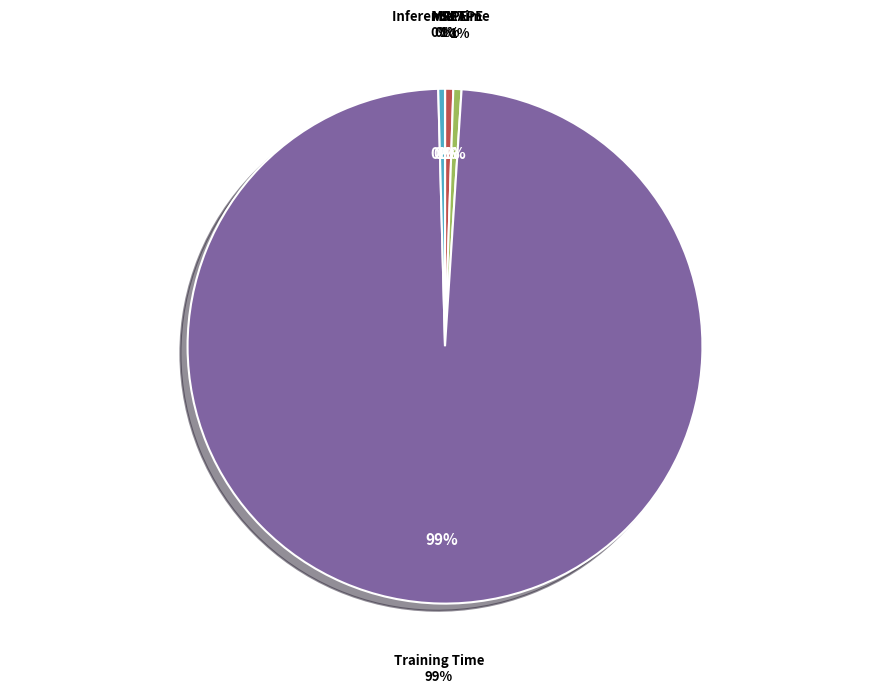

True or false: MSE accounts for 1% of the total.

False